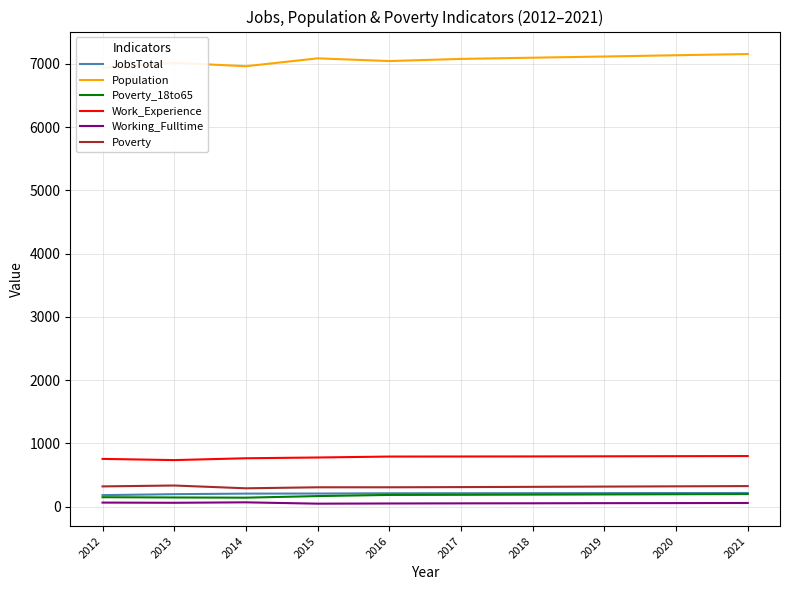

True or false: Population and Work_Experience intersect in this chart.

False